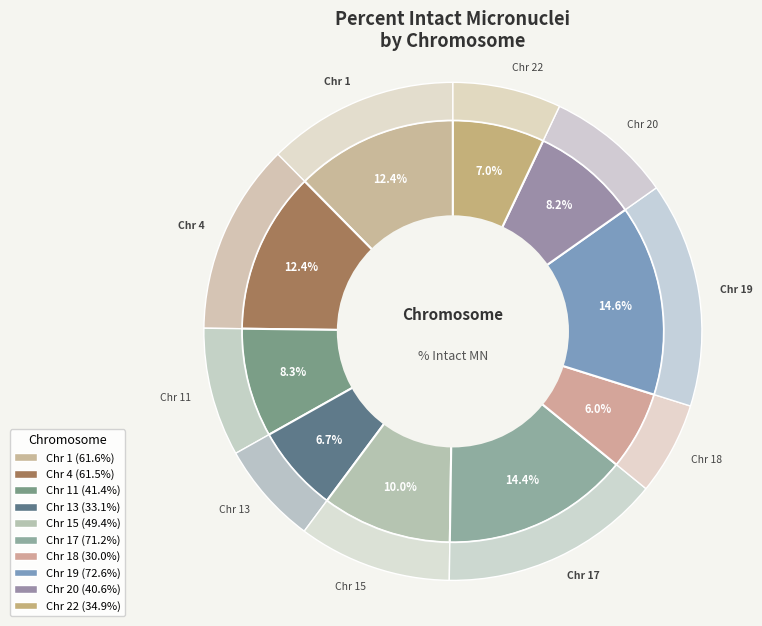

What percentage is NOT represented by 11?

91.7%